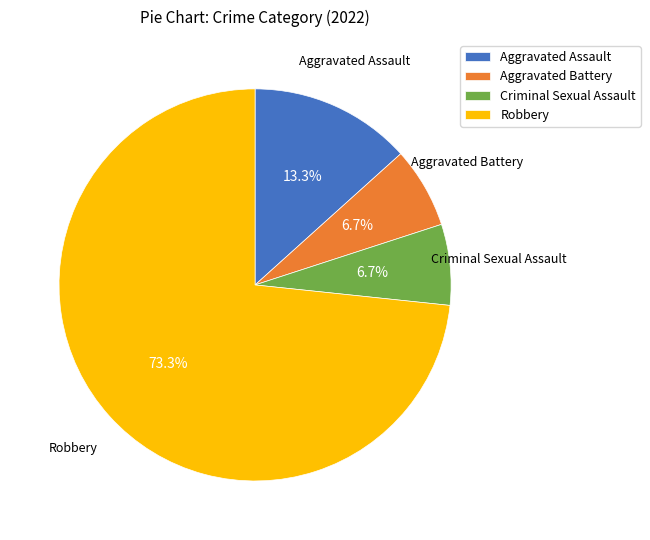

Which slice represents more than half of the pie?

Robbery